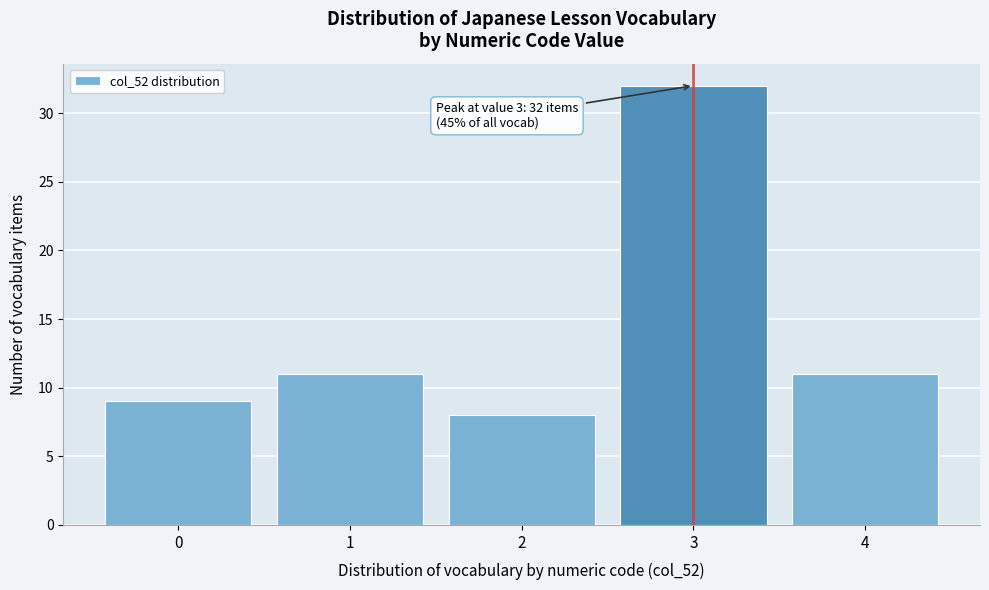

Over which range of the x-axis is the bar tallest?

2.5 to 3.5